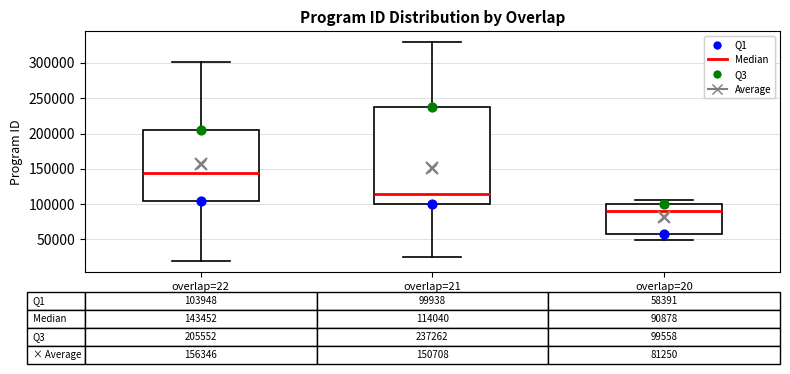

Comparing the boxes themselves (not the whiskers), which one is the tallest?

overlap=21